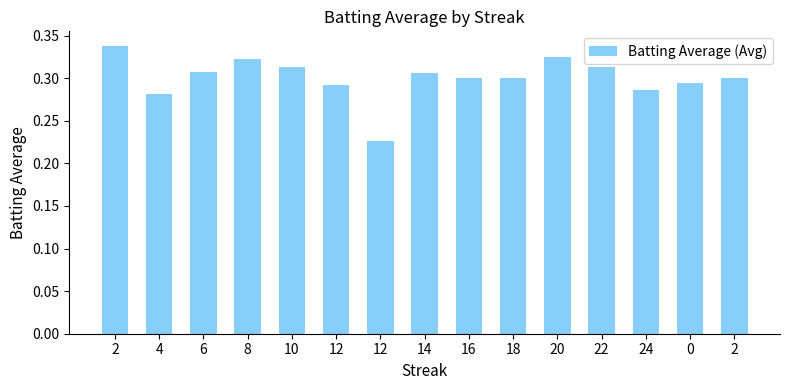

The value at 6 is 0.1. True or false?

False